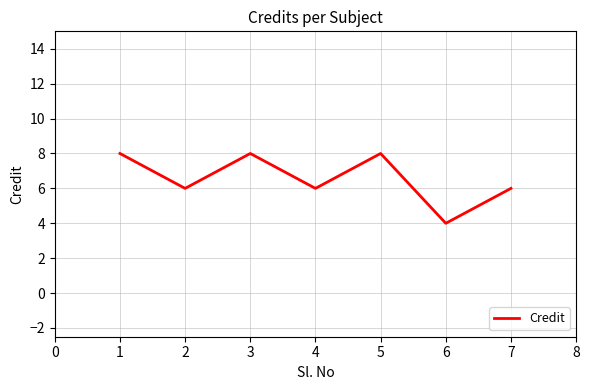

What is the difference between the maximum and minimum values?

4